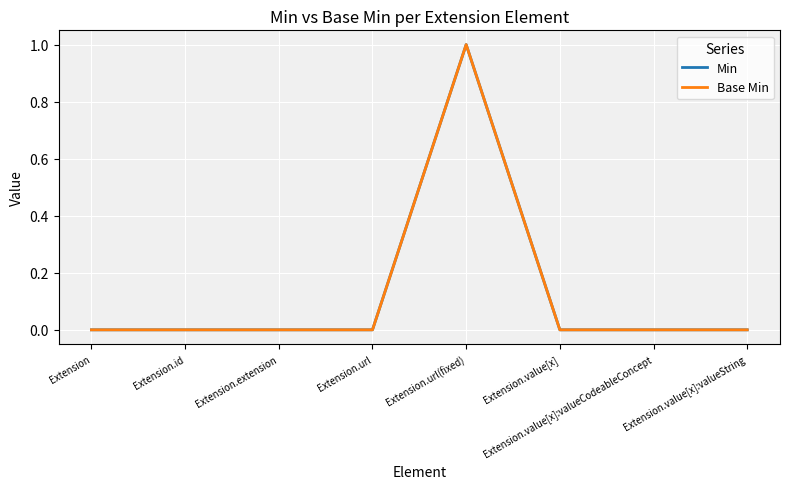

At which category is the sum across all series the highest?

Extension.url(fixed)